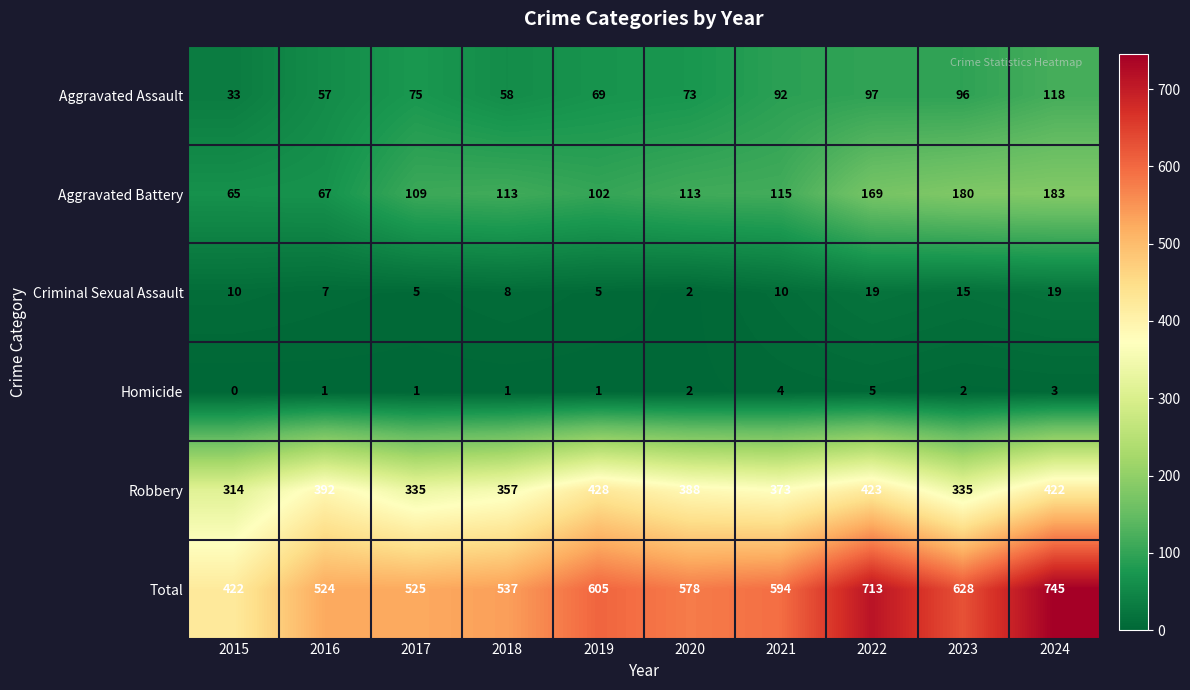

At how many categories does at least one series exceed 215?

10